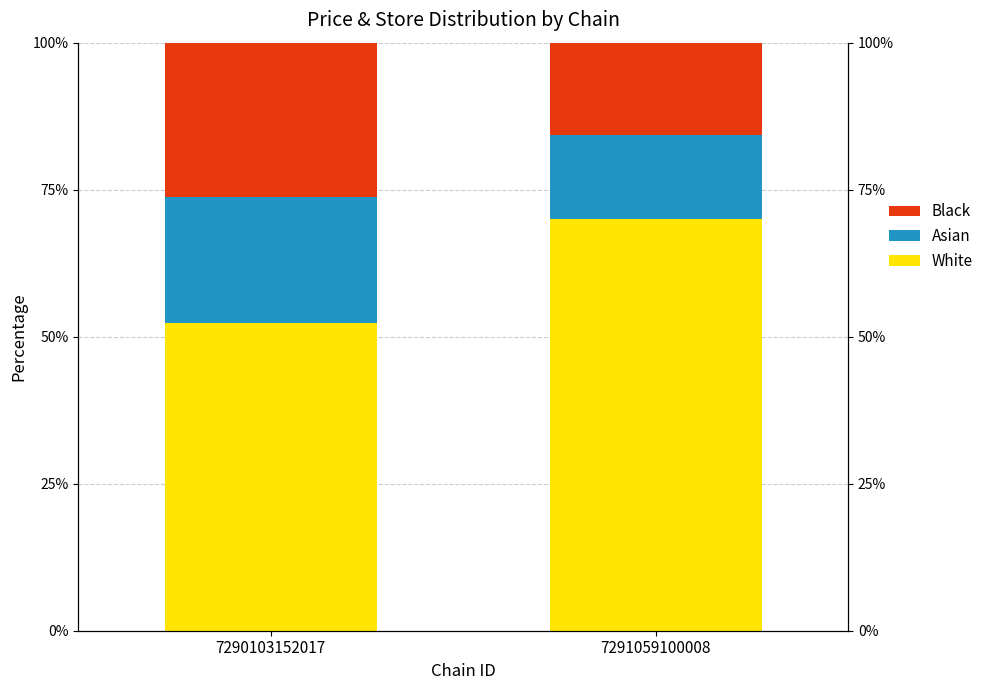

Does the chart contain any negative values?

No